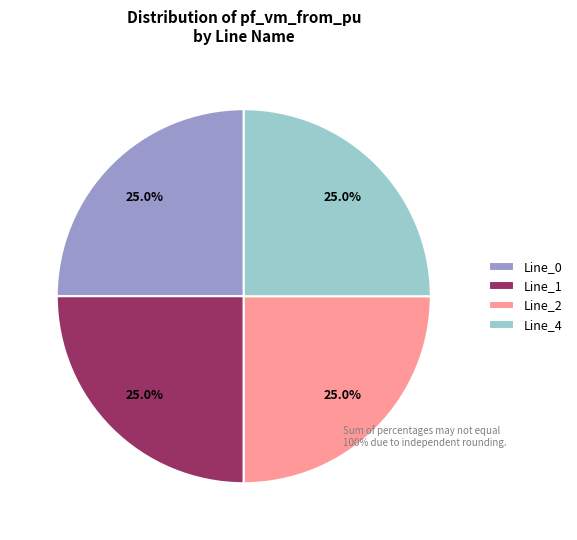

Is there any slice that represents more than half of the pie?

No